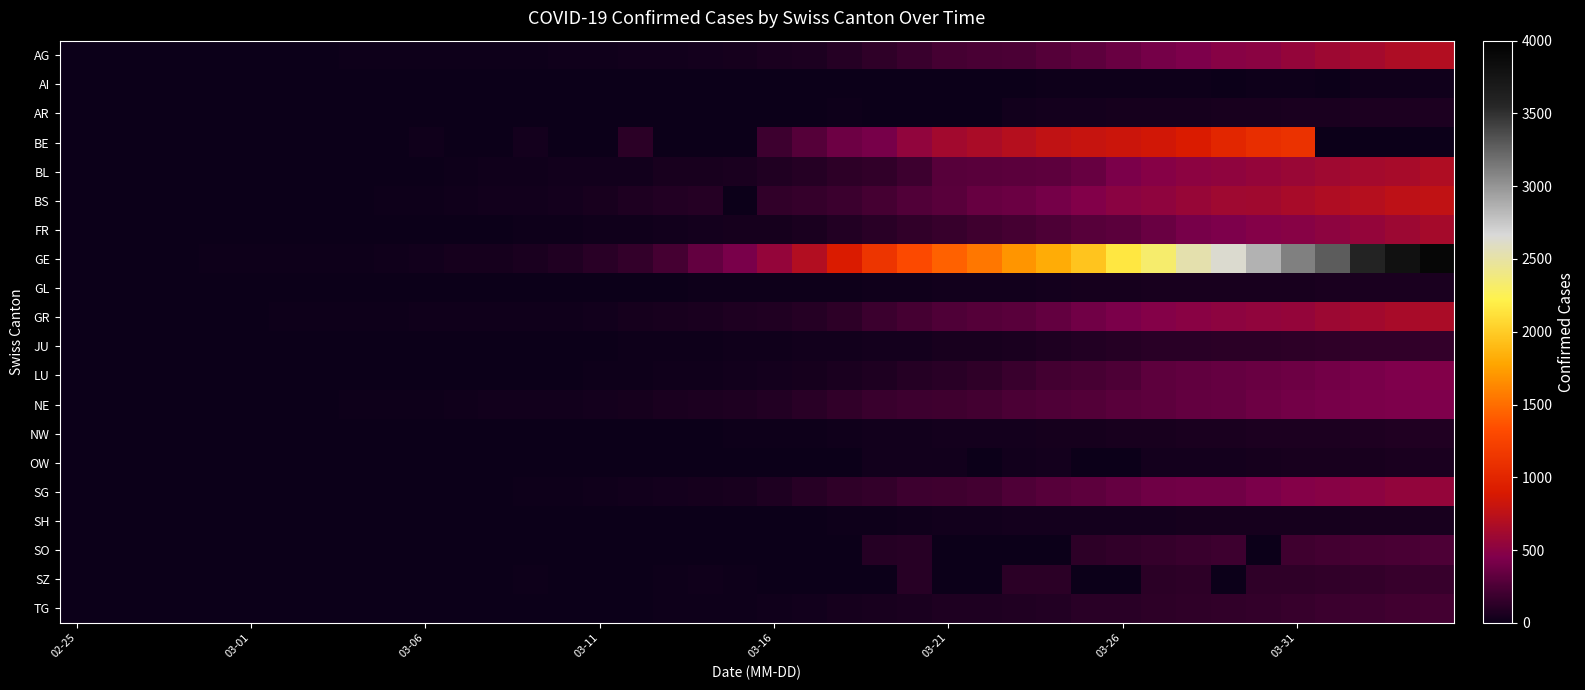

At how many categories does at least one series exceed 2857?

5